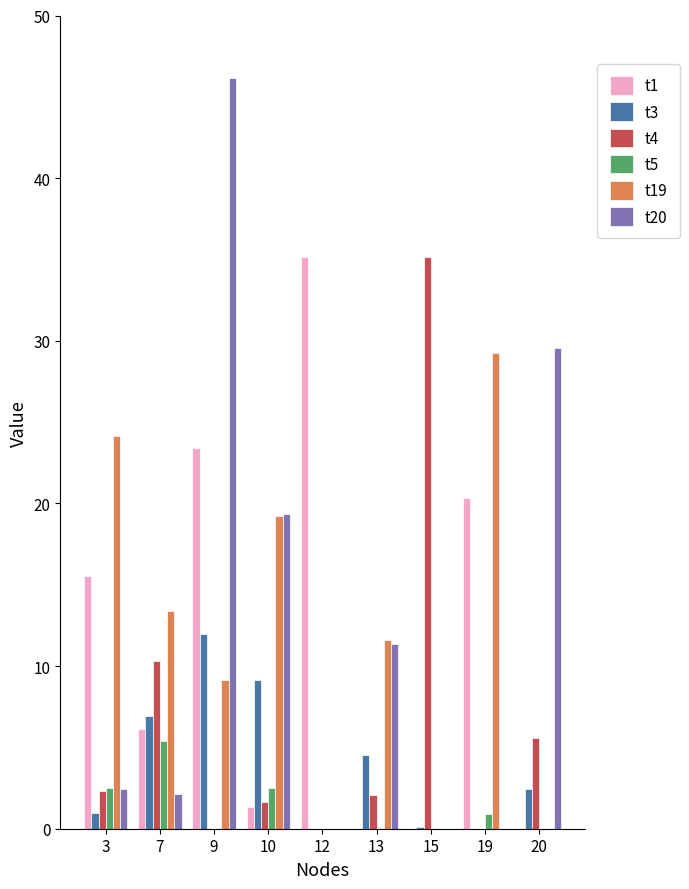

How many data points does each series have?

9